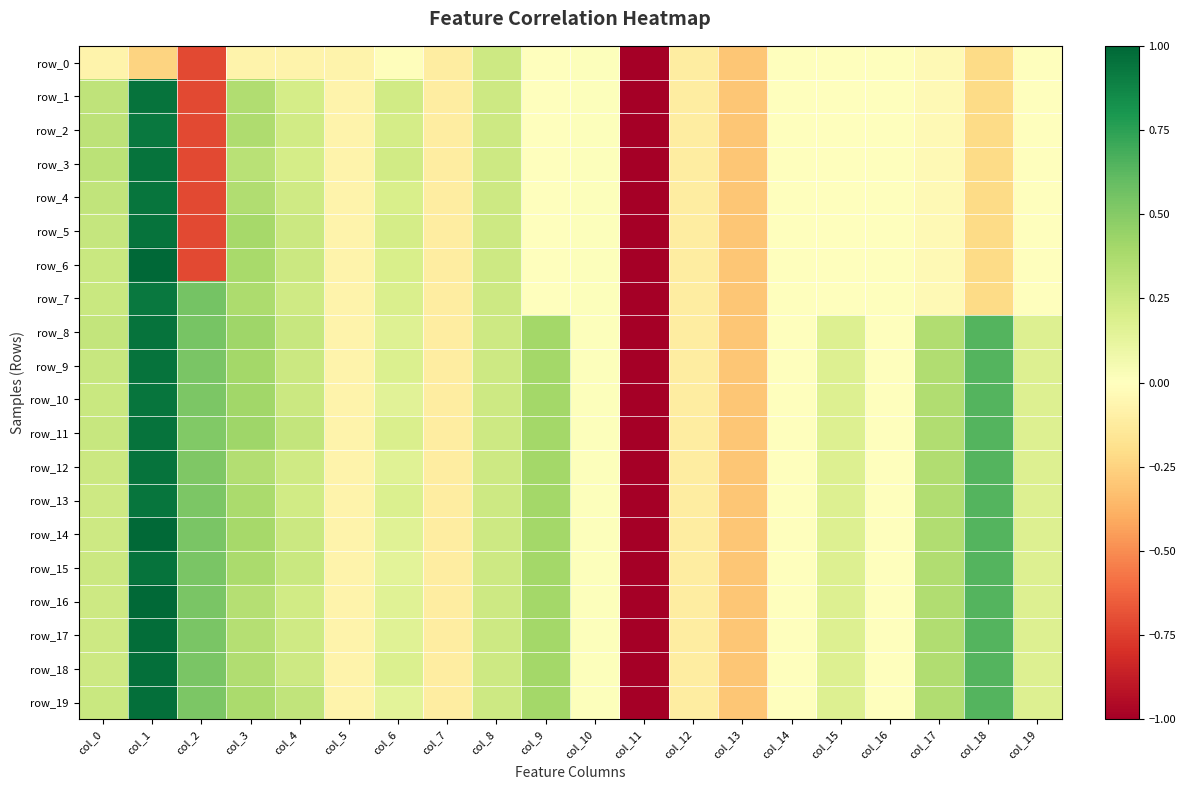

What is the lowest value of the row_13 series?

-1.0